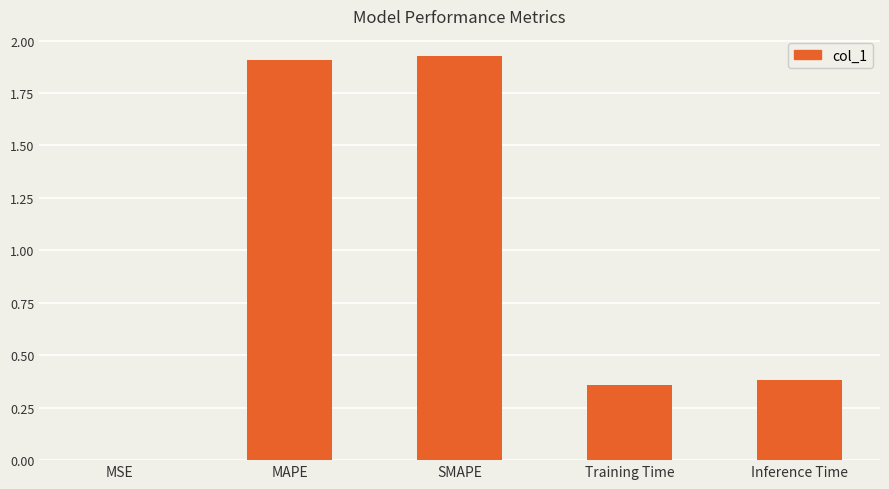

What is the sum of all values?

4.6